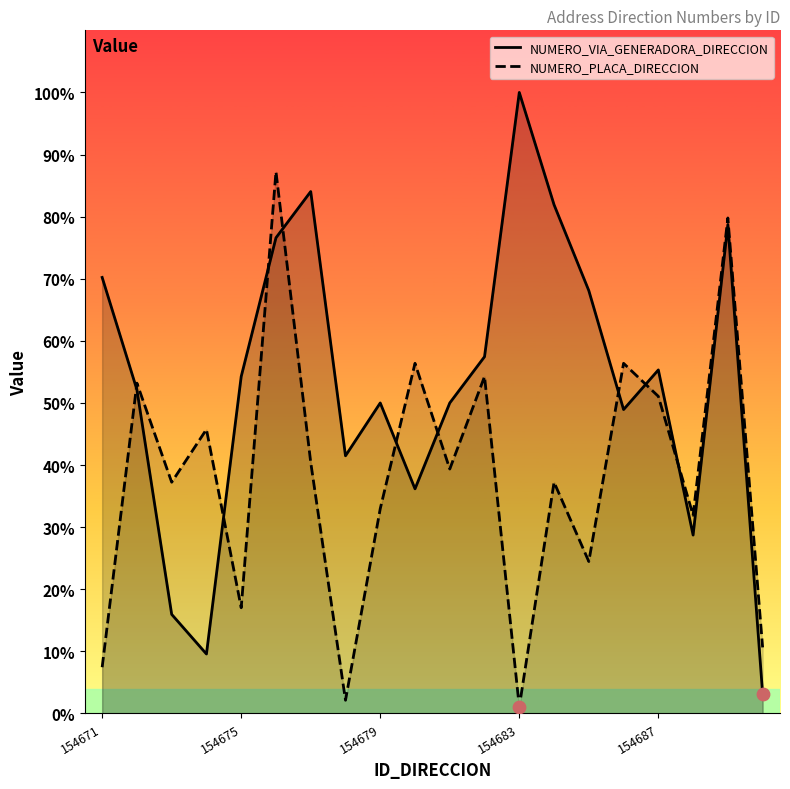

Which series has the widest spread of Y values?

NUMERO_VIA_GENERADORA_DIRECCION